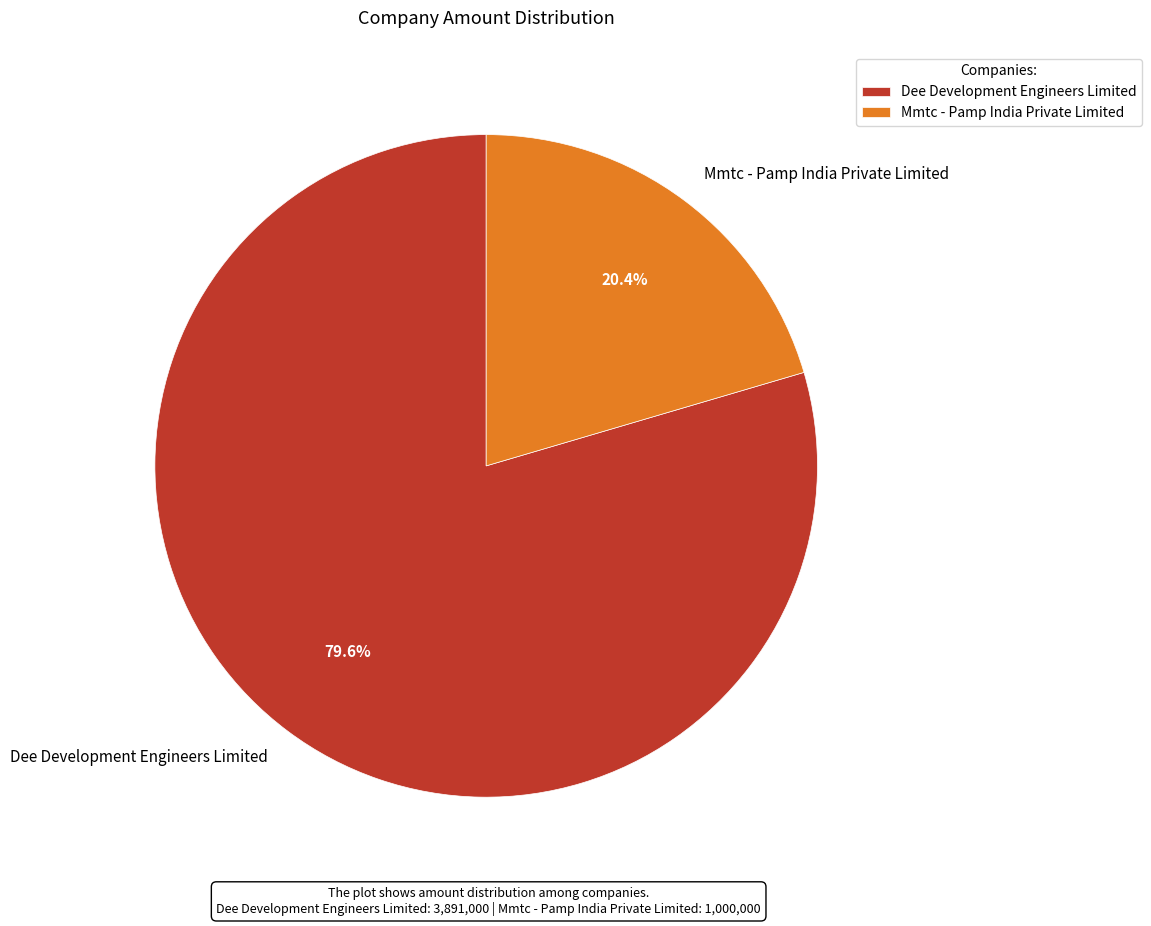

To the nearest percent, what percentage of the pie is Mmtc - Pamp India Private Limited?

20%